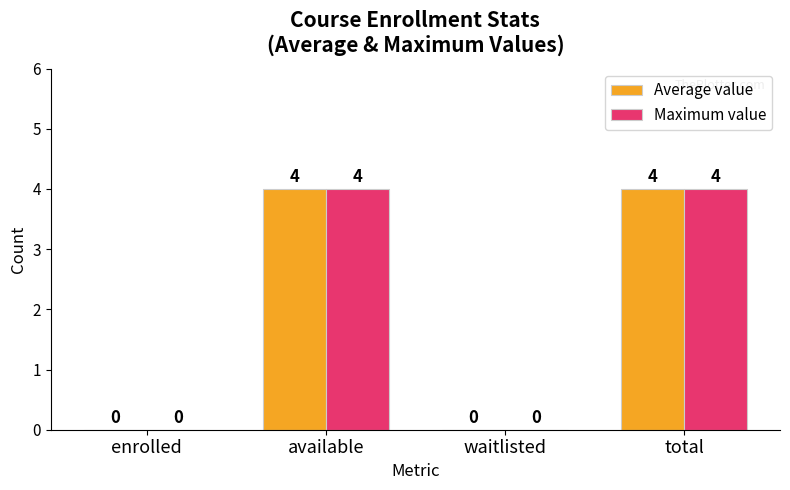

The Maximum value series shows 4 at total. True or false?

True